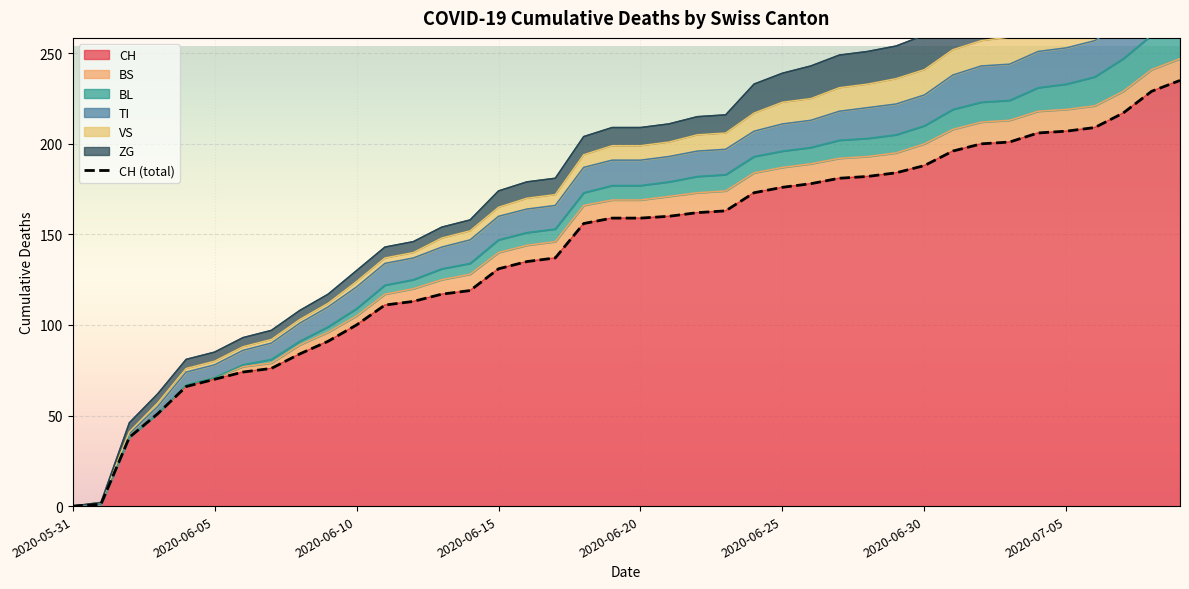

What is the difference between the CH values at 2020-07-07 and 2020-06-07?

141